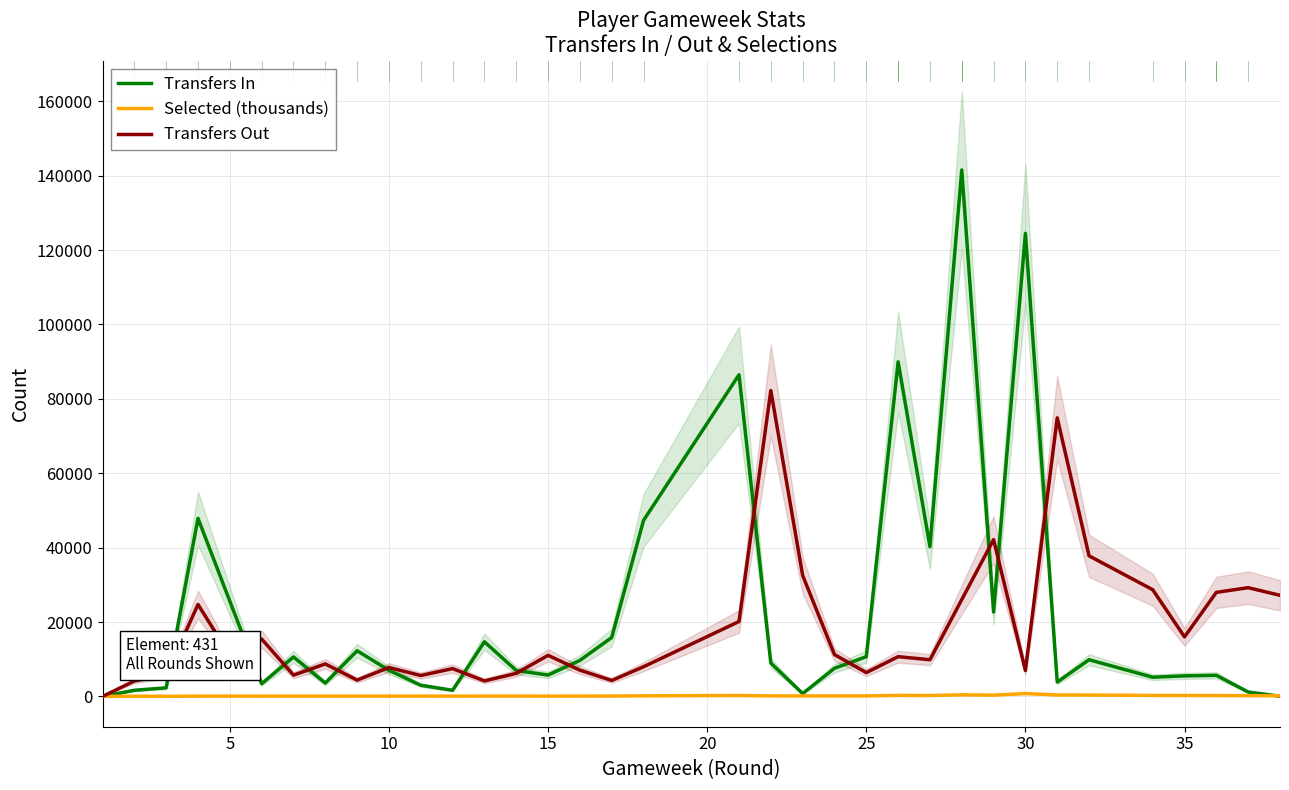

List the series in order of their peak value, lowest first.

Selected (thousands), Transfers Out, Transfers In